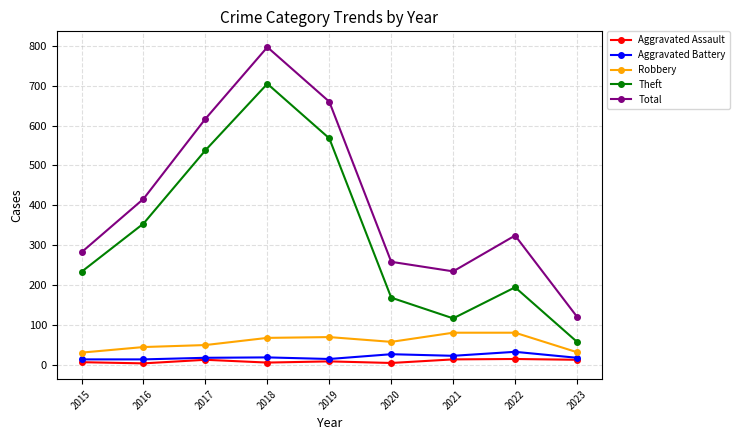

What are all the series names shown in the legend?

Aggravated Assault, Aggravated Battery, Robbery, Theft, Total